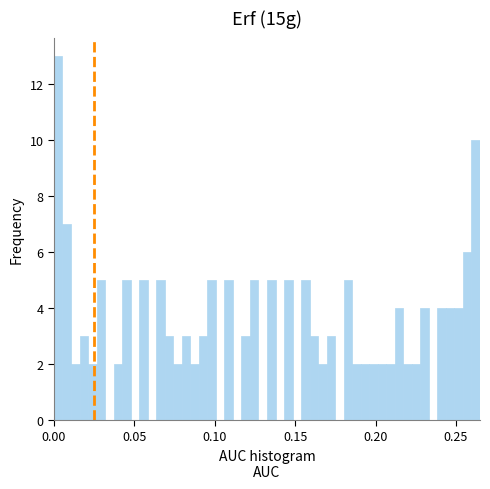

Read against the x-axis, roughly where is the centre of the tallest bar?

0.005